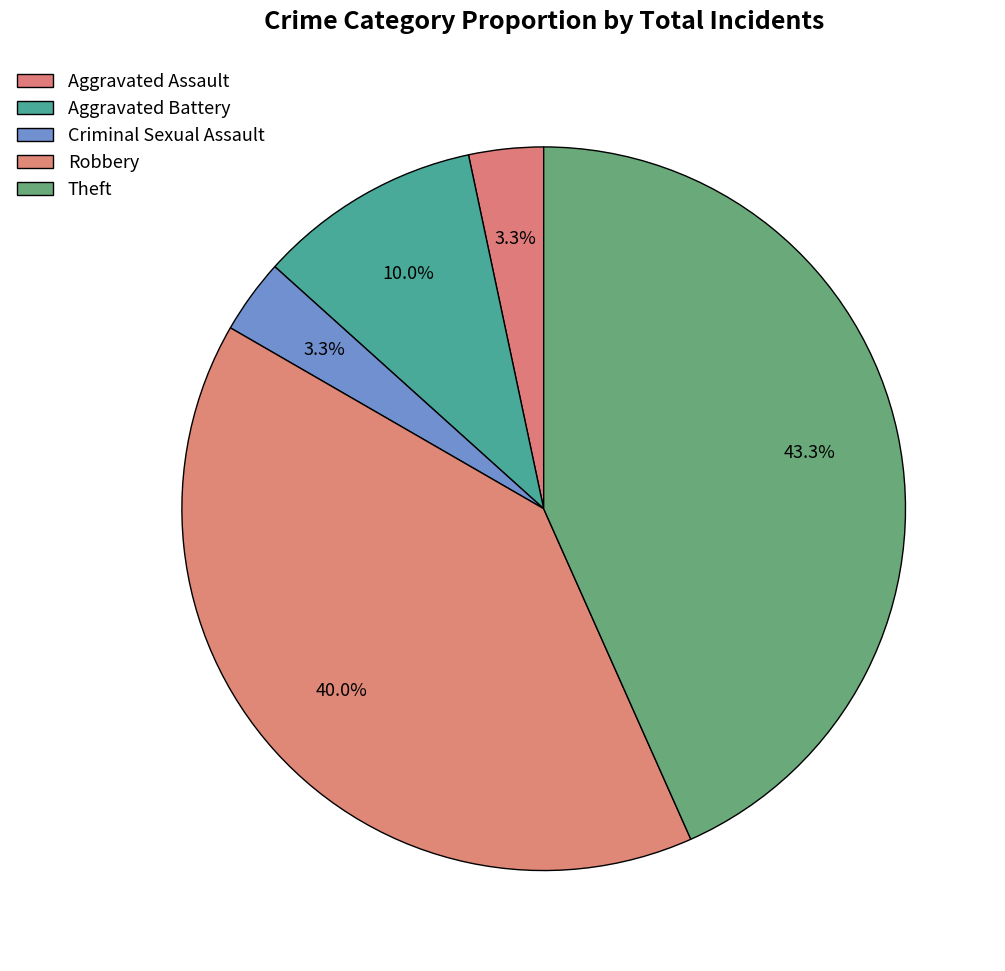

What is the smallest slice in the pie chart?

Aggravated Assault